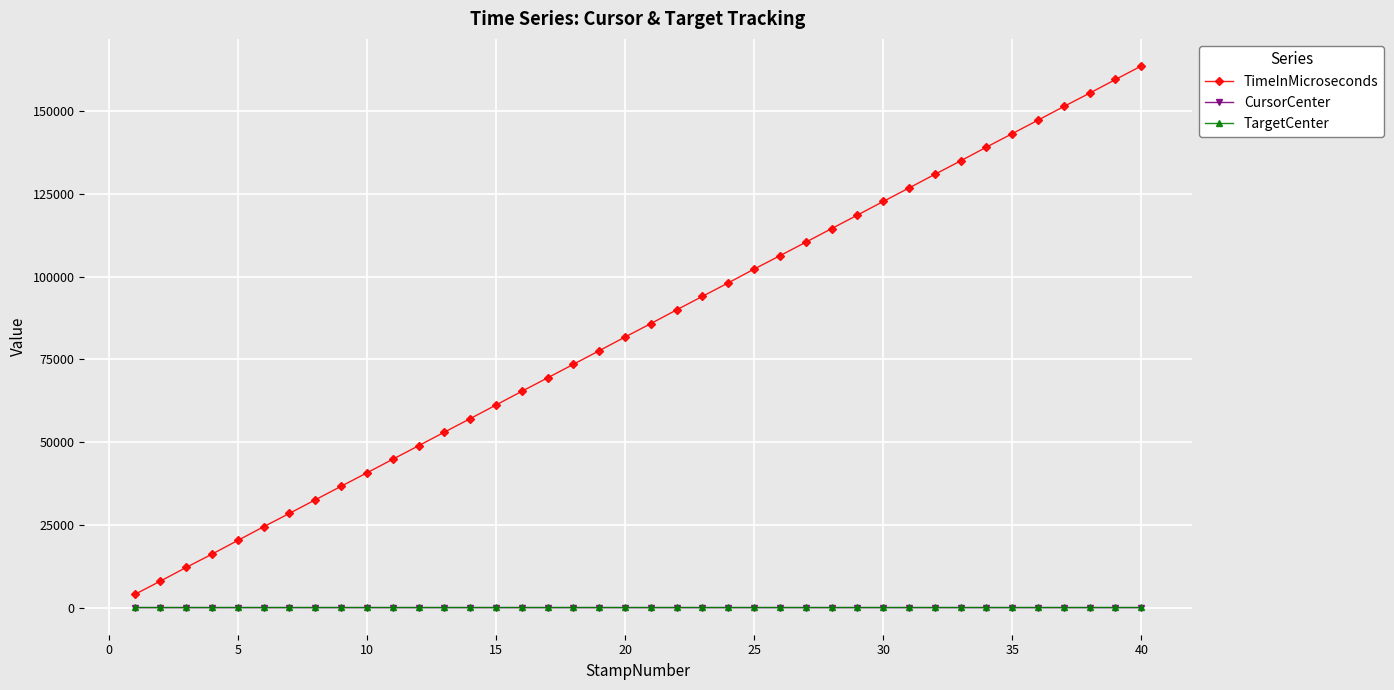

Which series has the largest total across all categories?

TimeInMicroseconds